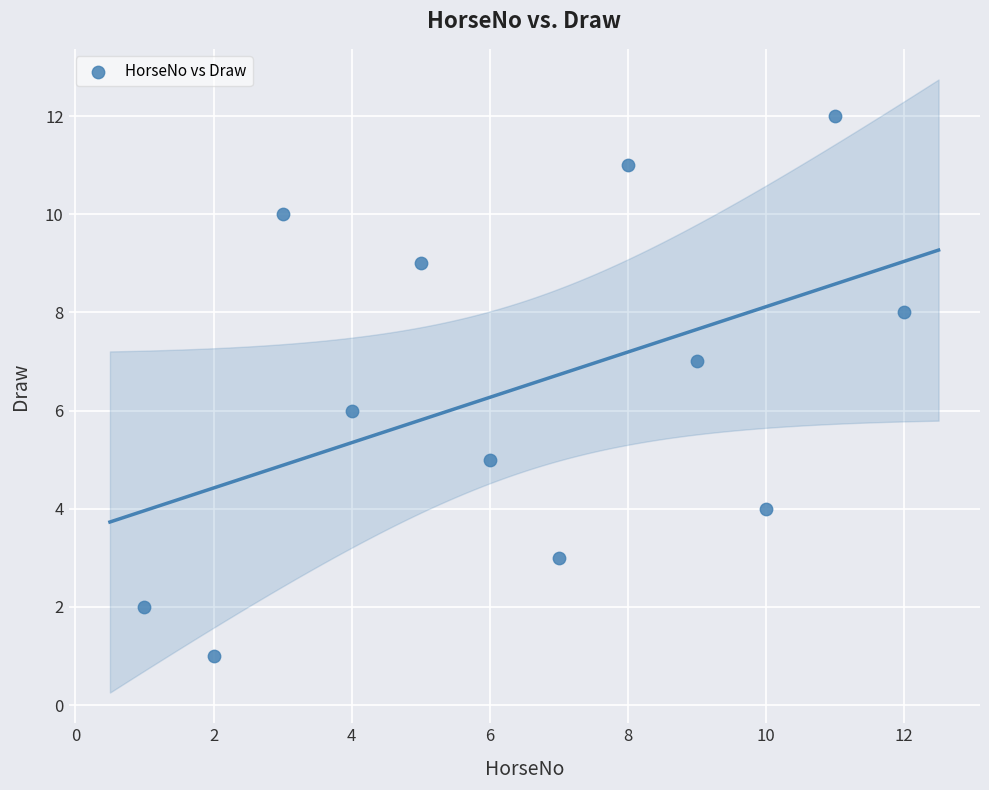

What is the range of Y values (max minus min)?

11